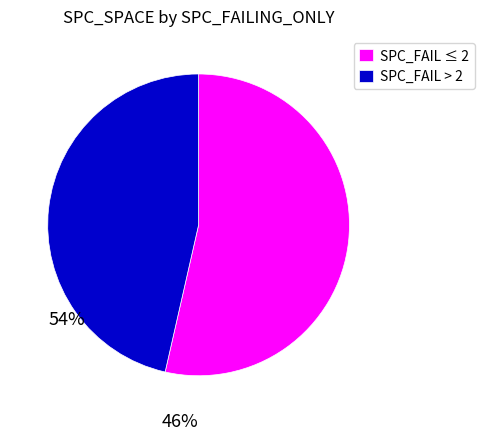

What is the largest slice in the pie chart?

SPC_FAIL ≤ 2